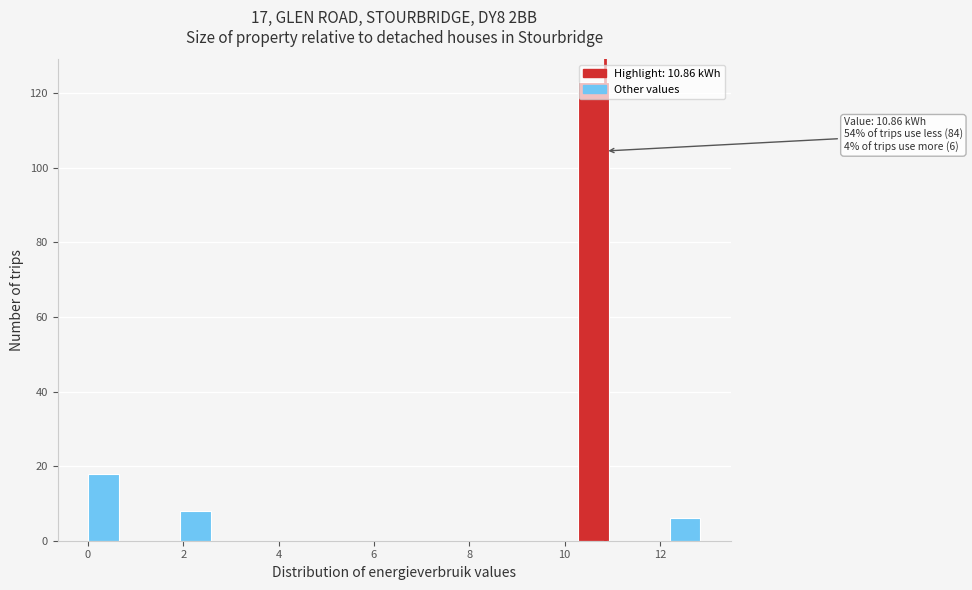

Around what value on the x-axis is the tallest bar? Give the approximate position of its centre, as read against the axis.

10.6